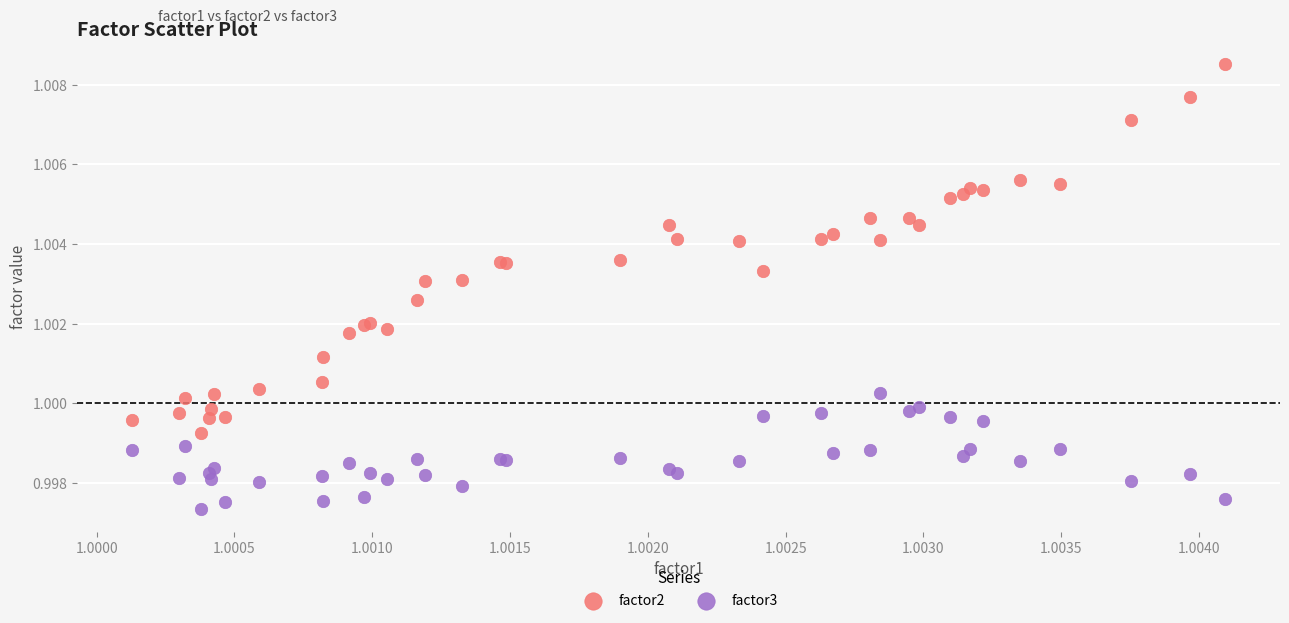

What are all the series names shown in the legend?

factor2, factor3